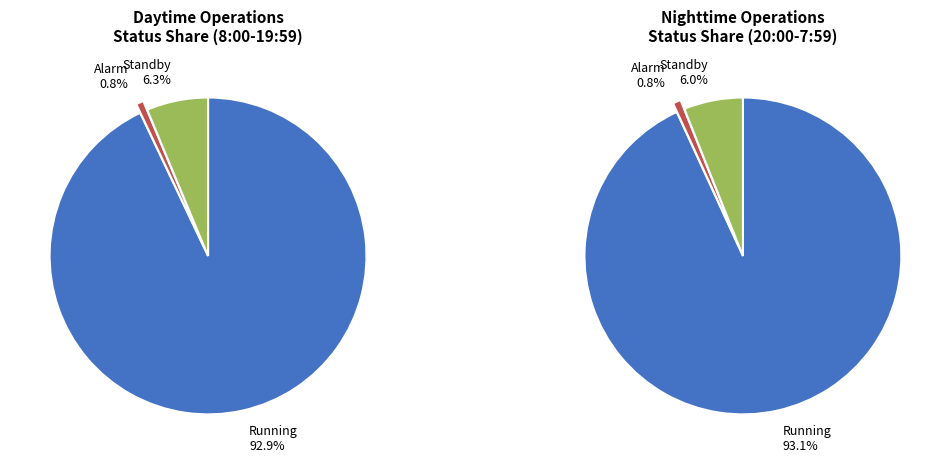

How many slices are in this pie chart?

3